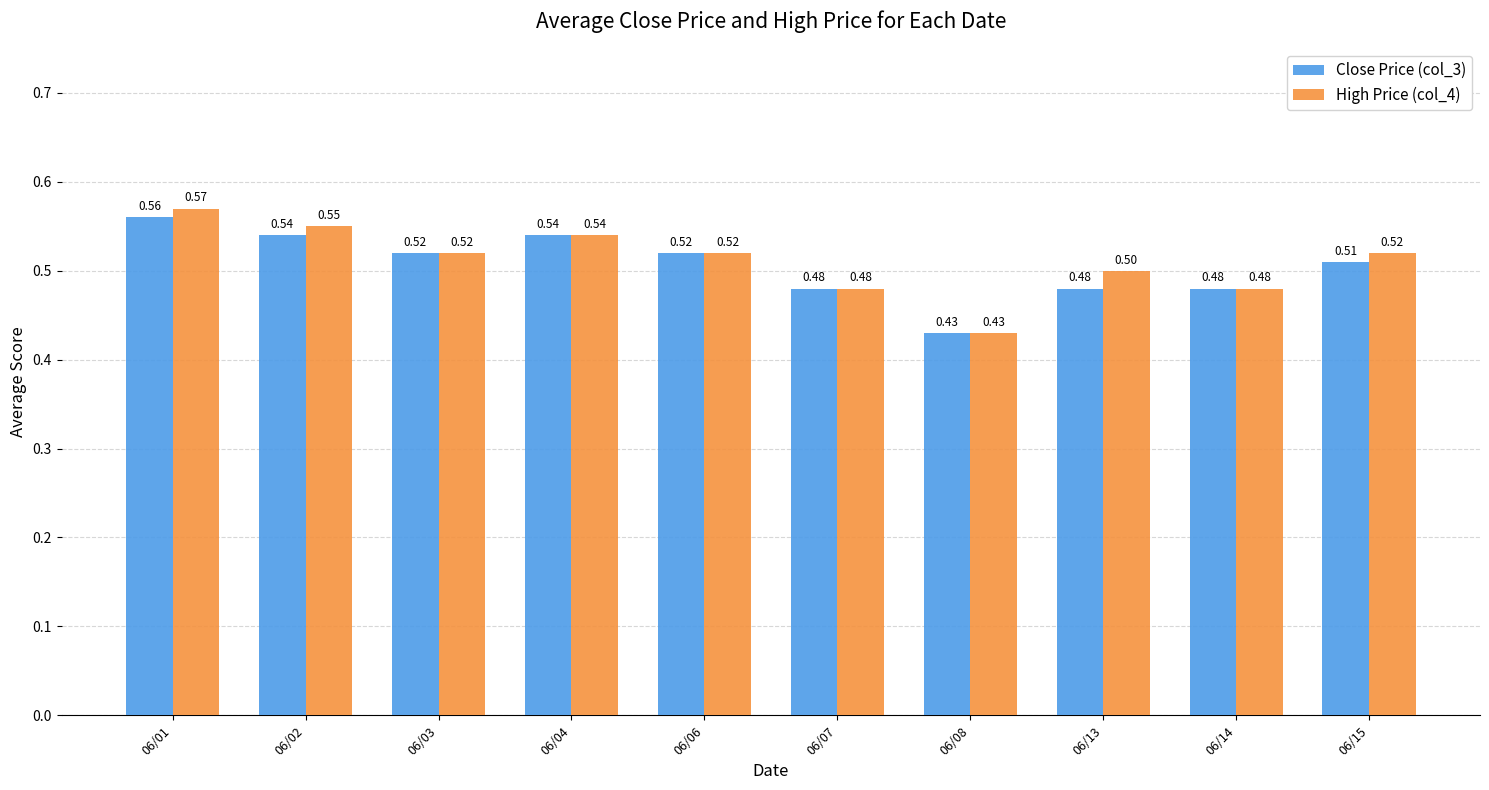

Which series has the widest spread of values?

High Price (col_4)